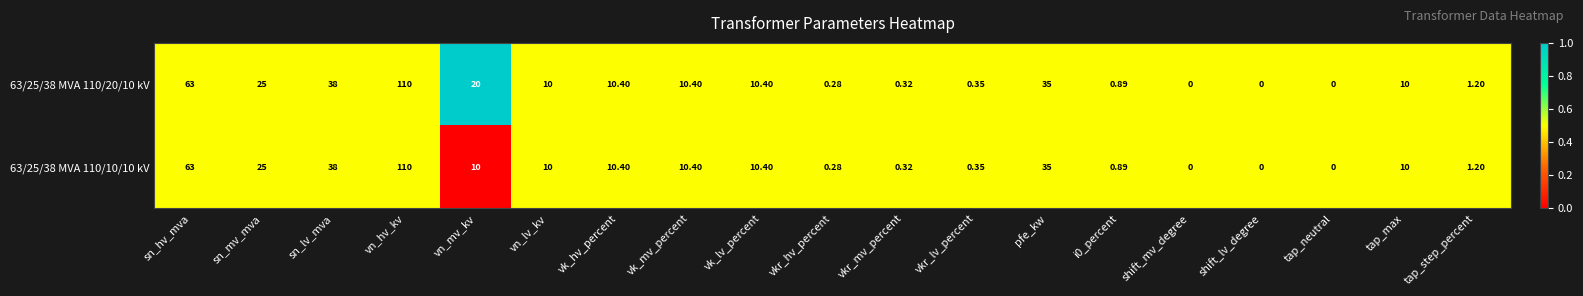

At which category does the chart reach its peak across all series?

vn_hv_kv